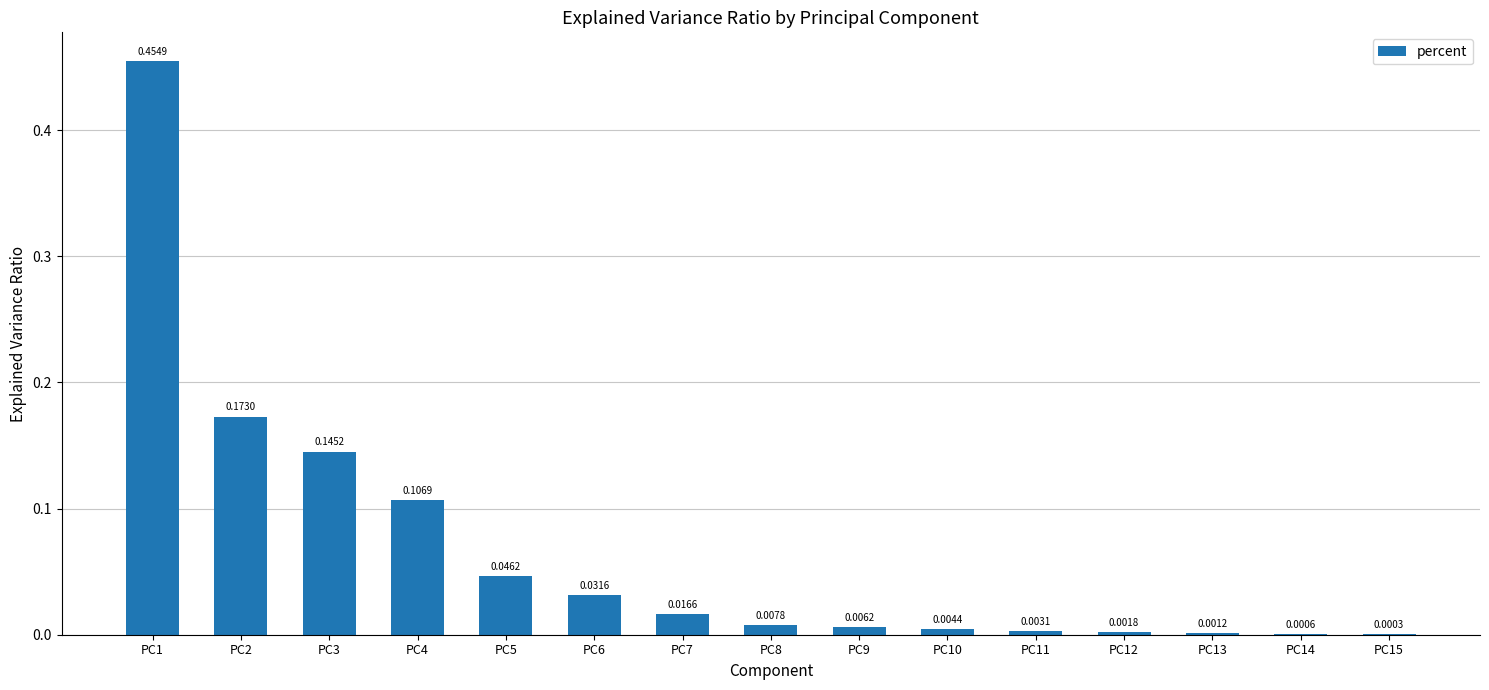

Which has a higher value, PC4 or PC6?

PC4